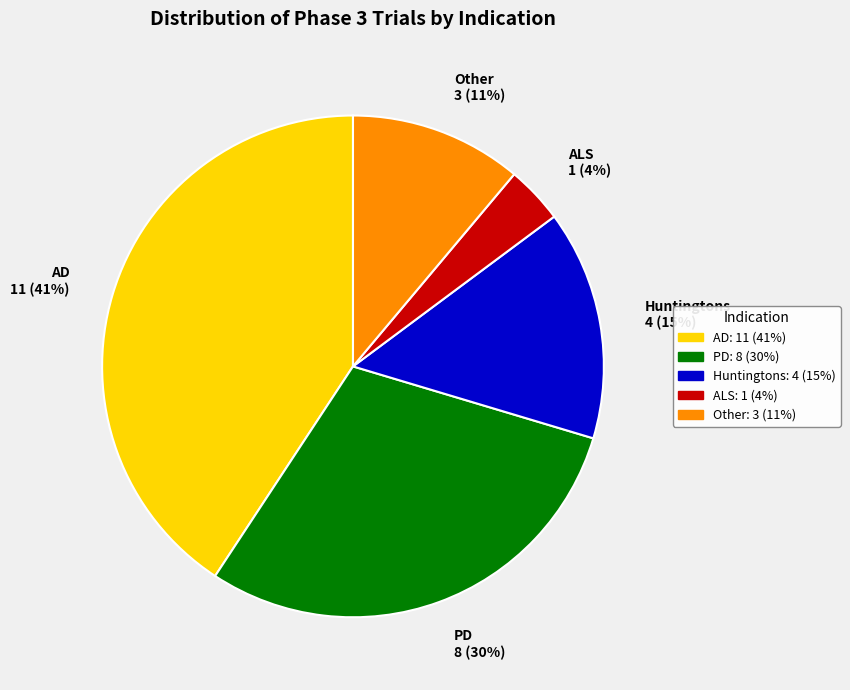

To the nearest percent, what portion does PD represent?

30%